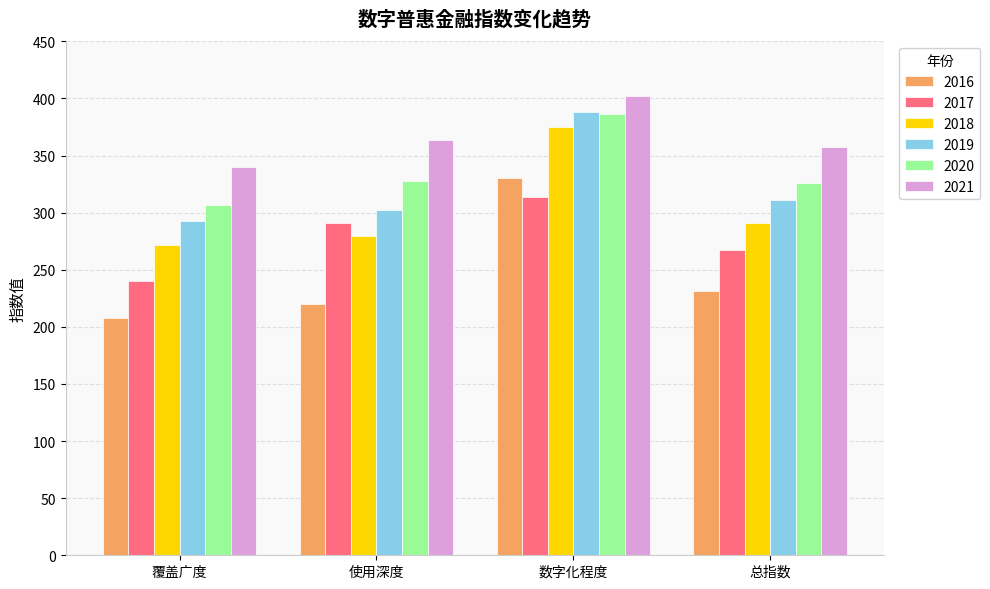

True or false: 2020 has a value of 148.8 at 总指数.

False